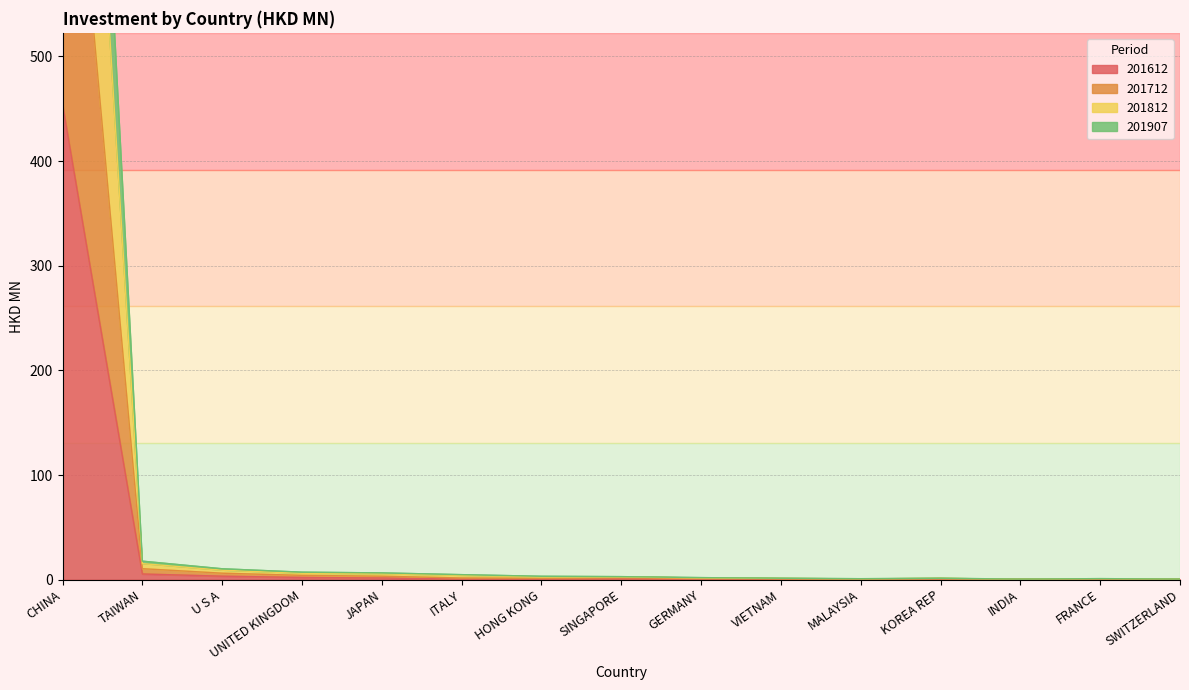

Rank the series at SWITZERLAND from highest to lowest value.

201812, 201712, 201907, 201612